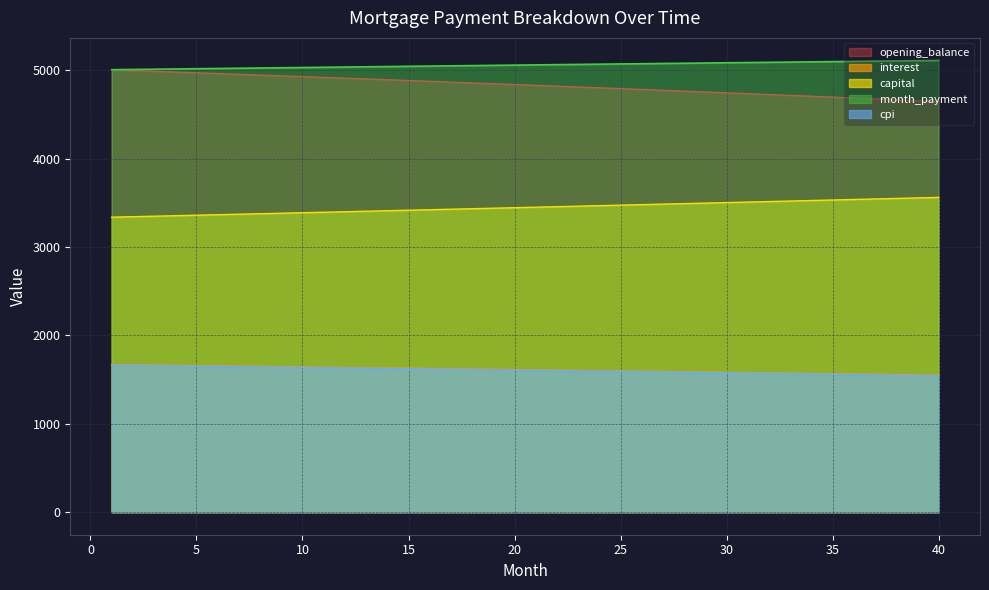

Which series has the largest total across all categories?

month_payment